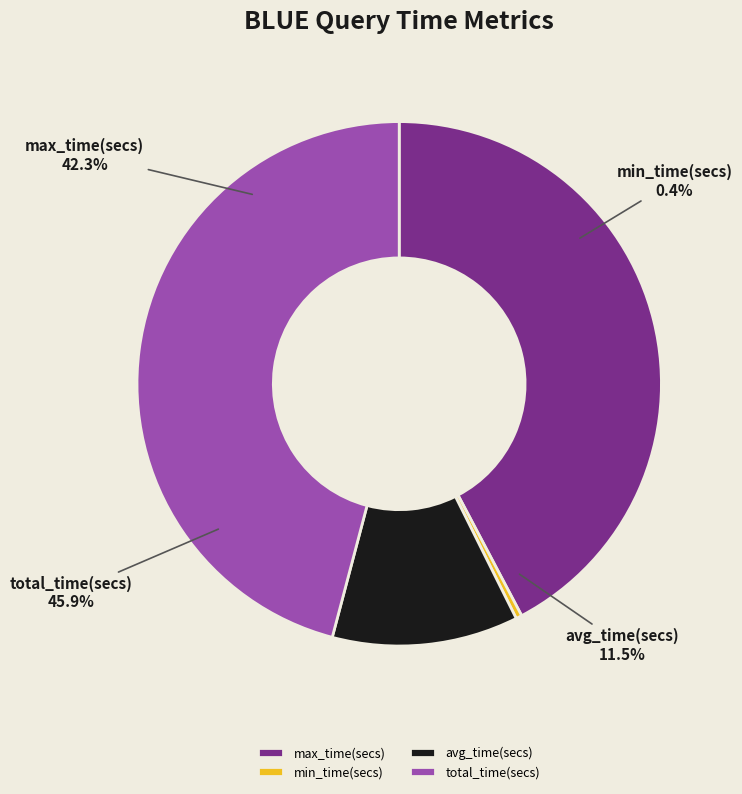

Count the number of slices in the pie.

4